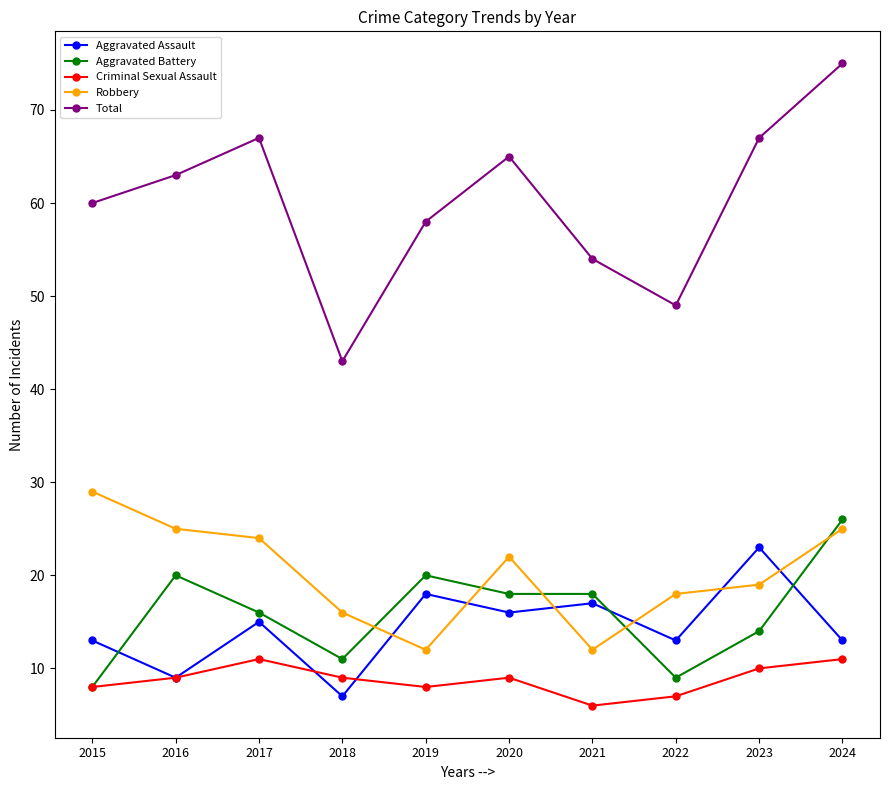

Where is the first local minimum for Total?

2018